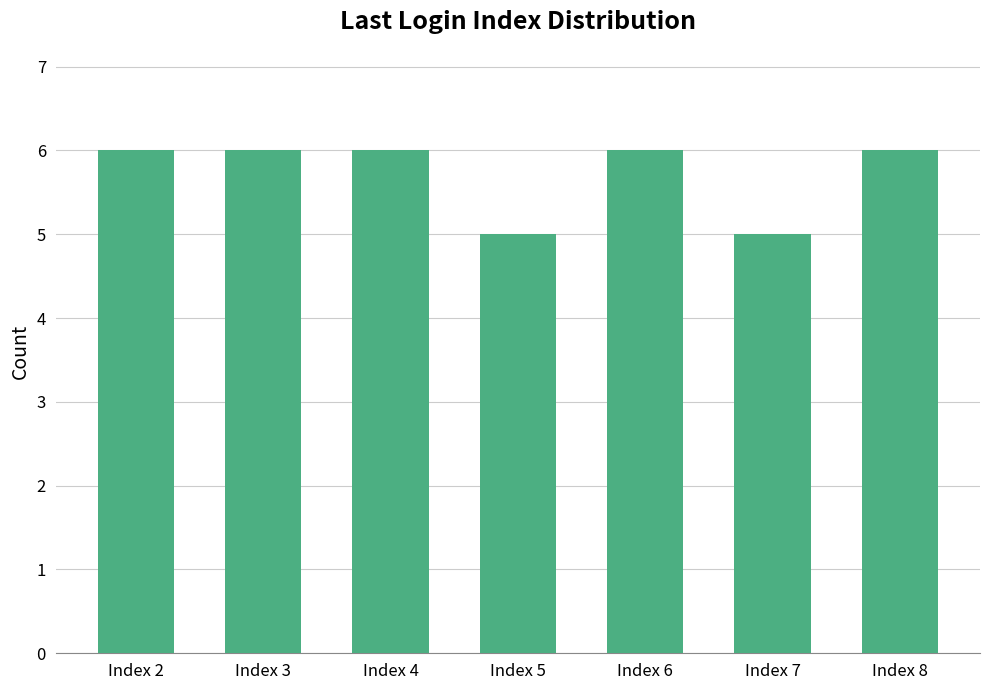

Reading left to right, what are all the values shown in this chart?

6	6	6	5	6	5	6